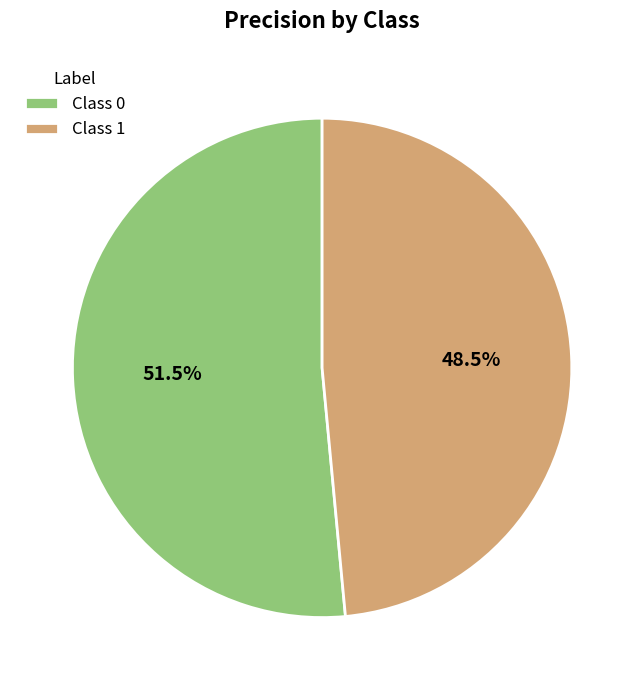

Is the sum of Class 1 and Class 0 greater than half?

Yes